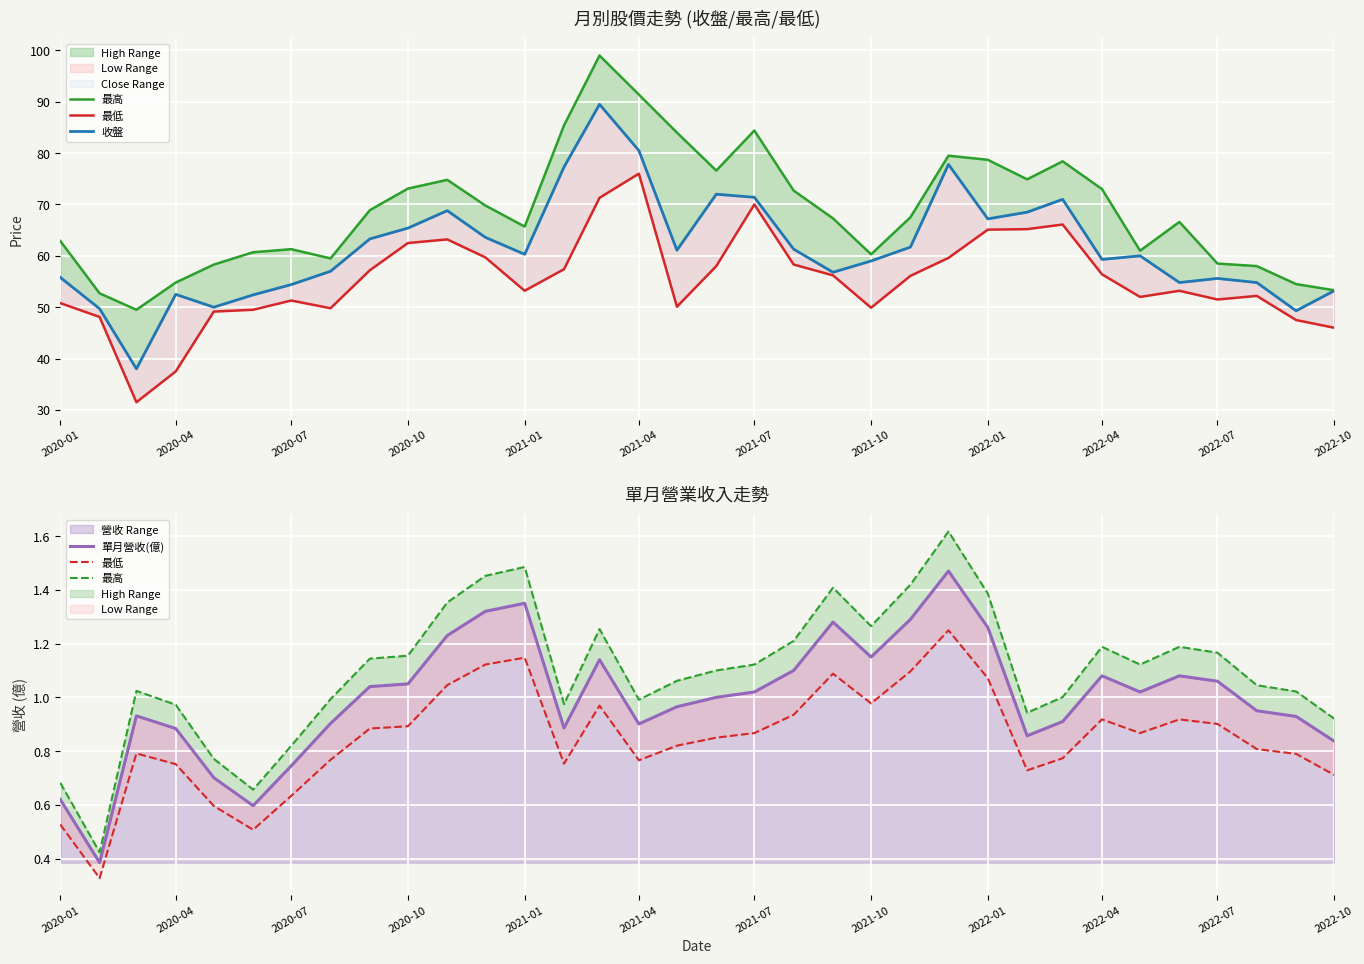

How many lines are shown in the chart?

4